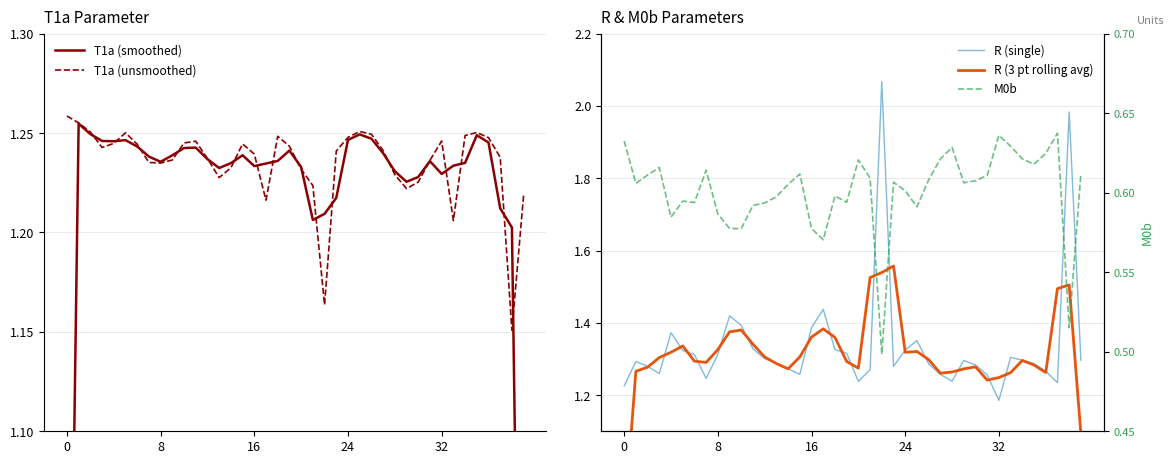

What is the difference between the second highest and minimum values in the T1a (smoothed) series?

0.5